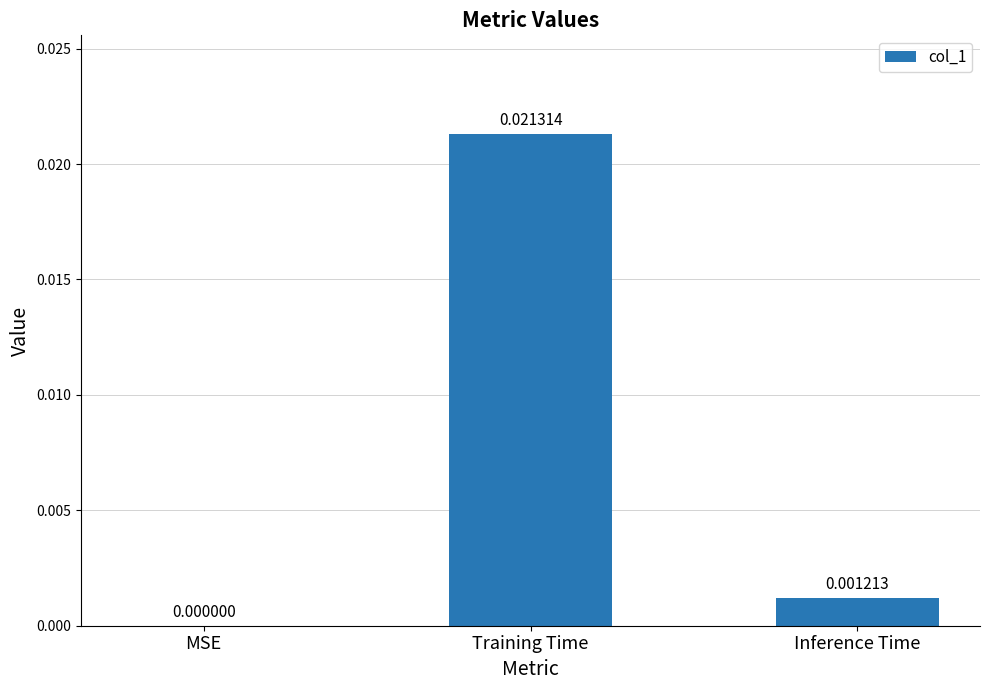

Which label corresponds to the largest value in the chart?

Training Time